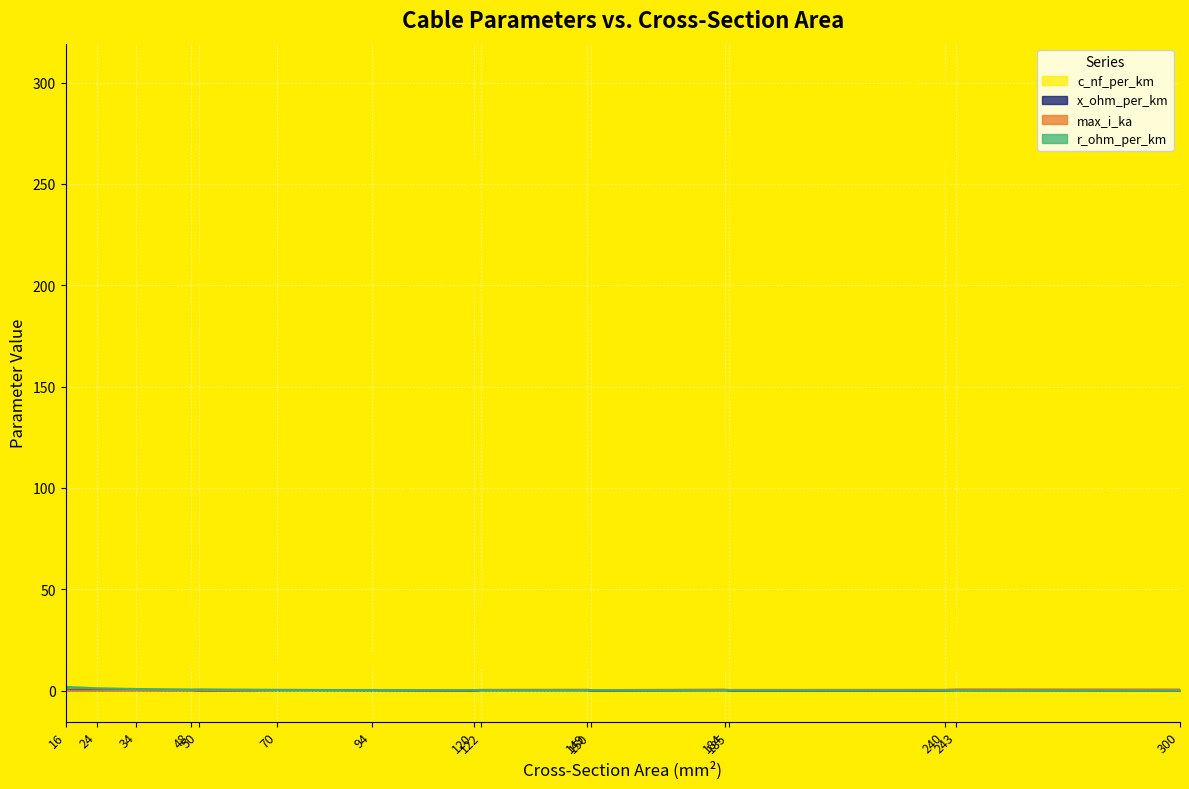

Between which two adjacent categories do max_i_ka and x_ohm_per_km first intersect?

48 and 50